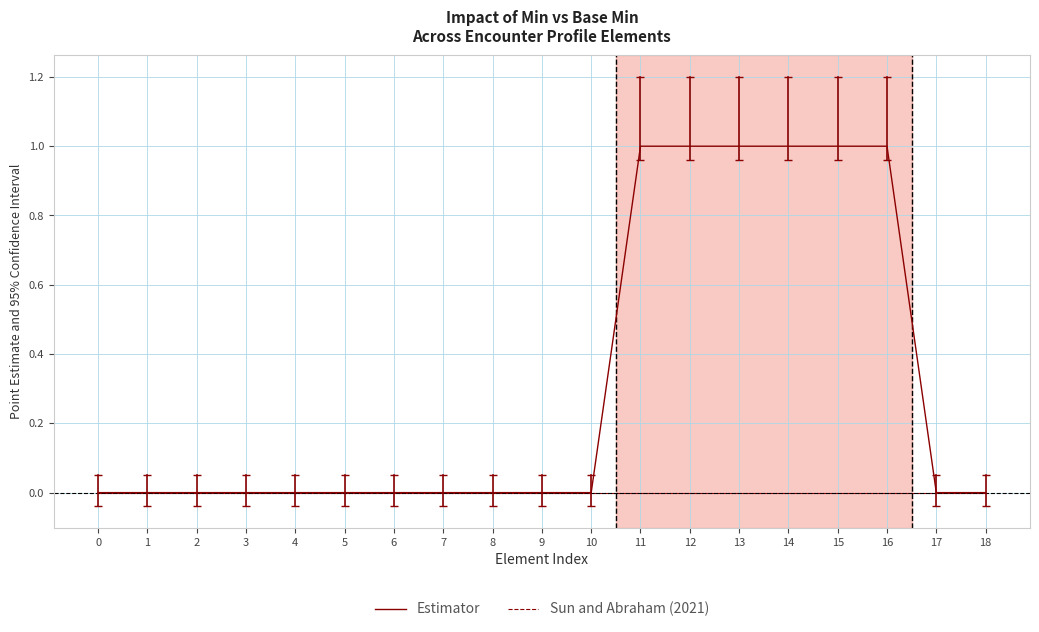

List the series in order of their overall mean, highest first.

Estimator, Sun and Abraham (2021)